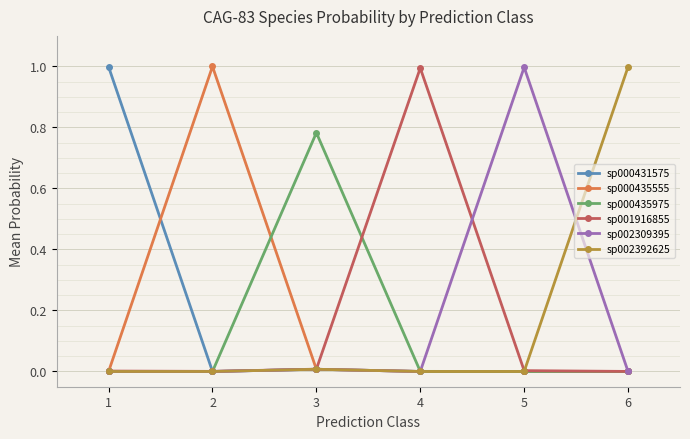

True or false: sp000435975 has more than 2 interior local peaks.

False